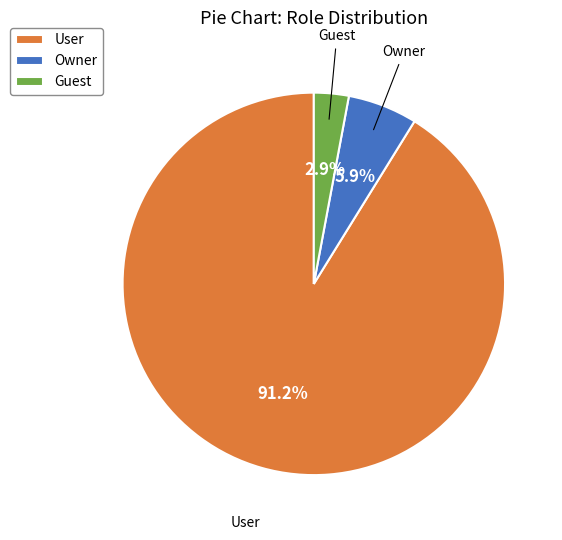

Rank the categories by value from lowest to highest.

Guest, Owner, User